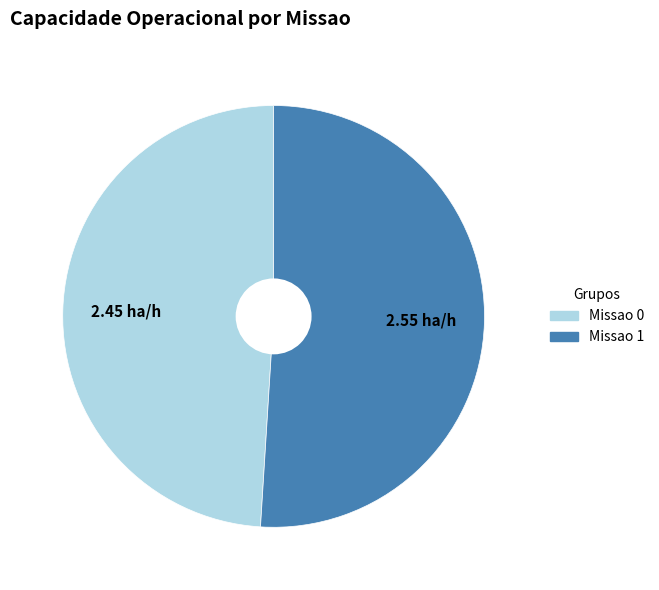

The Missao 1 slice represents 51% of the pie. True or false?

True